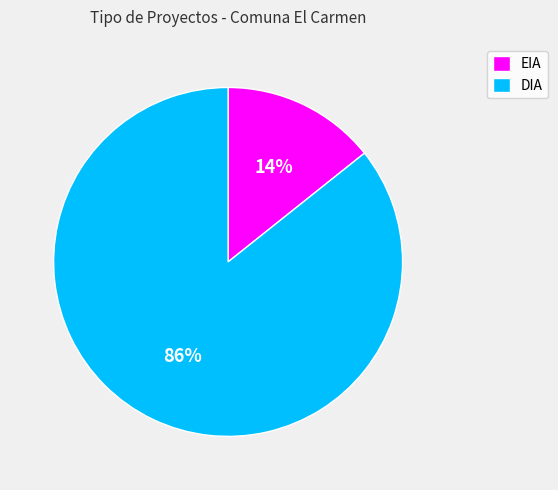

The EIA slice represents 21% of the pie. True or false?

False